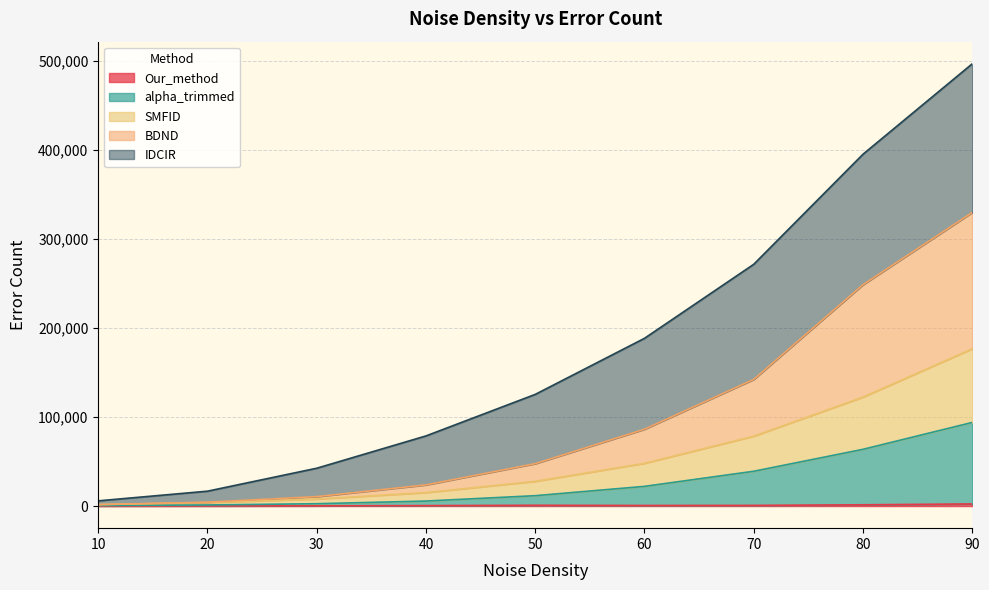

Does the chart display data point markers on the line(s)?

No